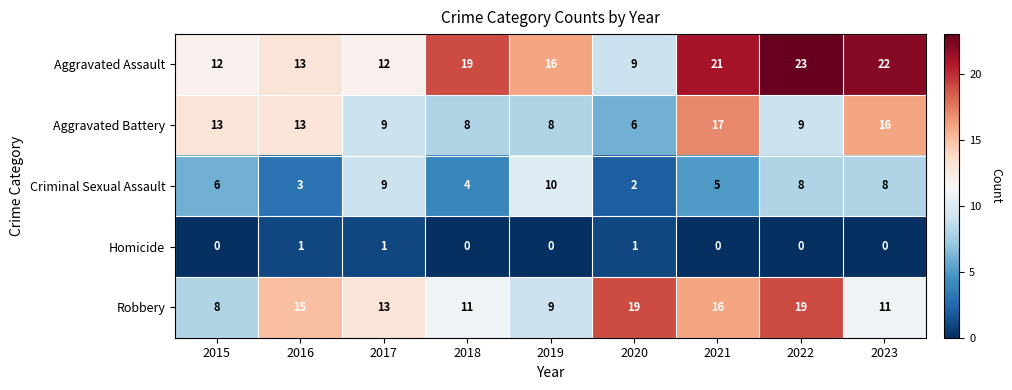

At which label is Criminal Sexual Assault closest to 6?

2015